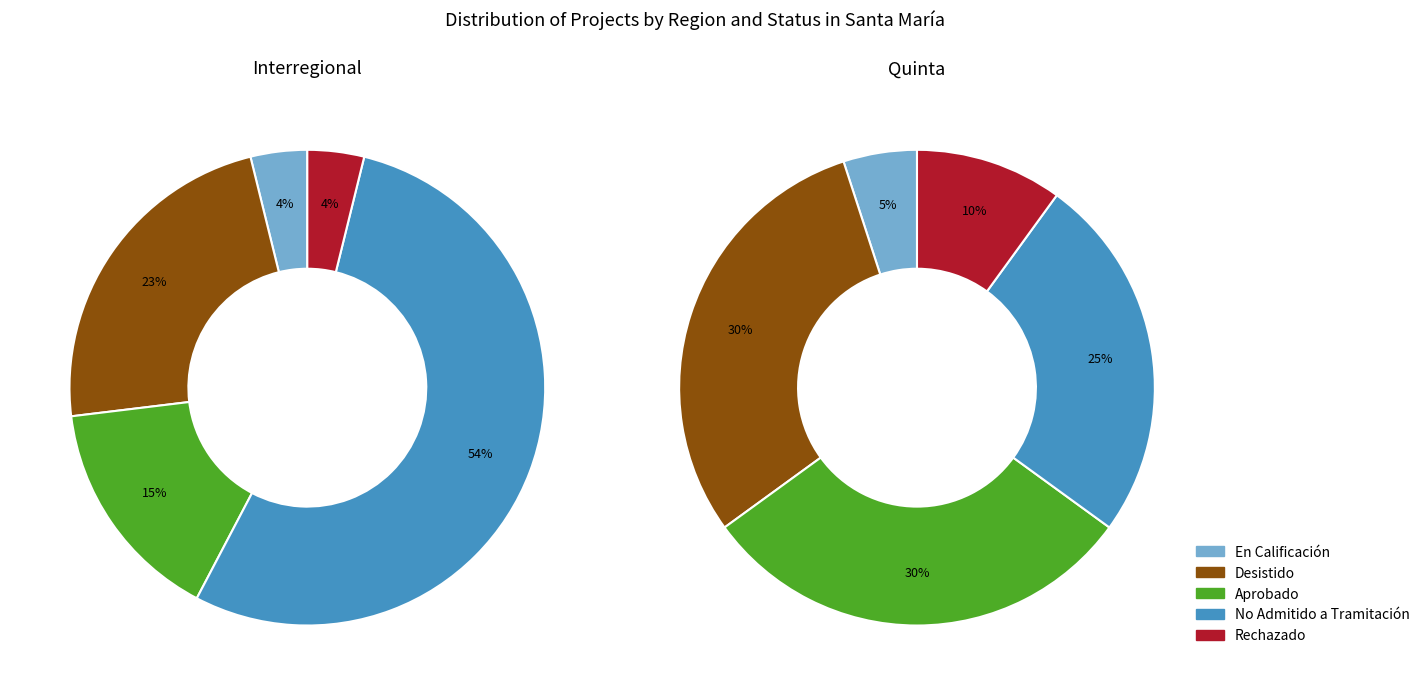

What portion of the pie excludes No Admitido a Tramitación?

46.2%